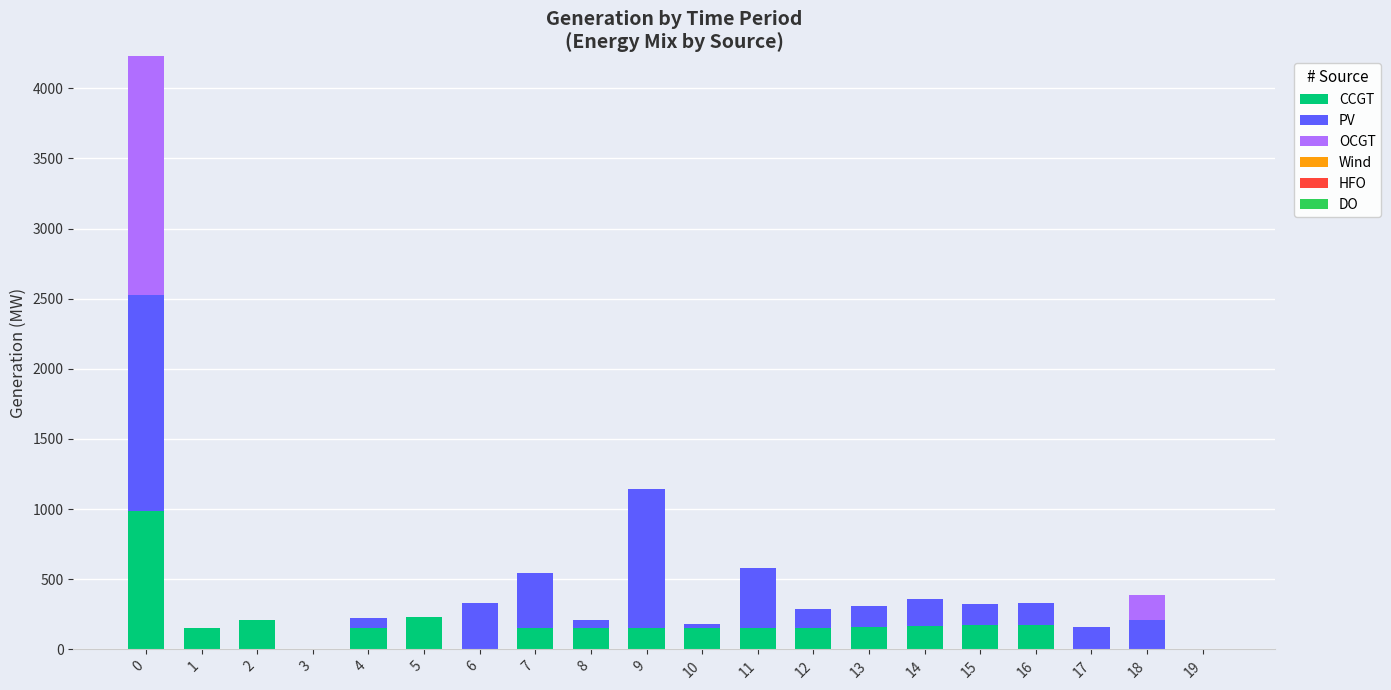

The value of CCGT at 10 is 150. True or false?

True